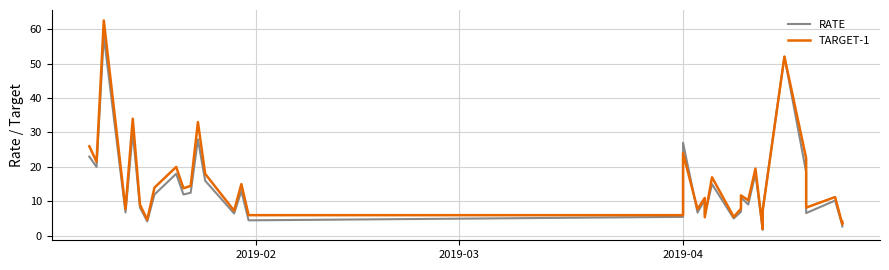

Which series has the largest range (max minus min)?

TARGET-1